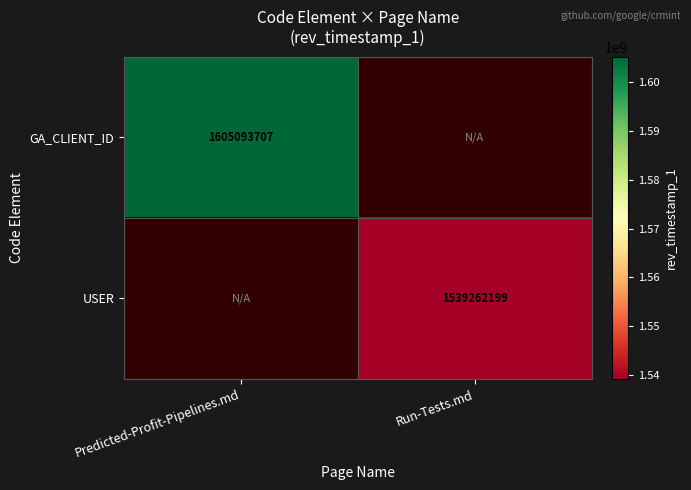

Is the value of USER at Run-Tests.md greater than the value of GA_CLIENT_ID at Predicted-Profit-Pipelines.md?

No